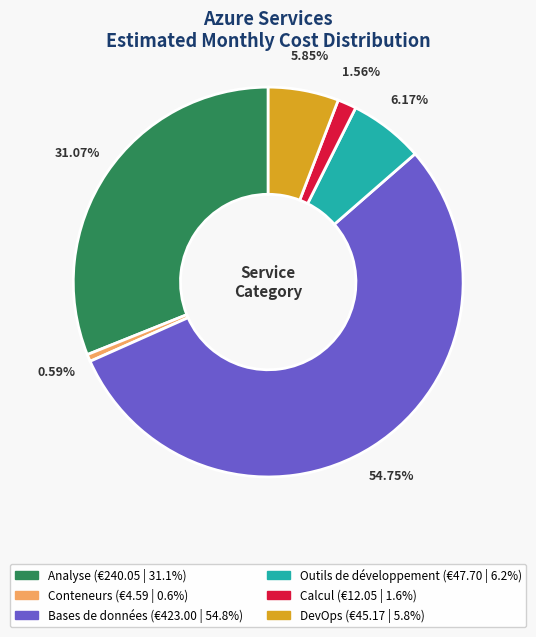

Is it true that Analyse is 31% of the pie?

True